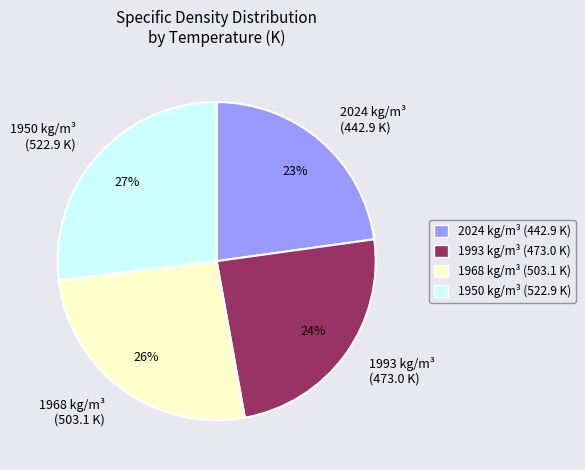

To the nearest percent, what is the difference between the 1950 kg/m³ (522.9 K) and 1968 kg/m³ (503.1 K) slice percentages?

1%